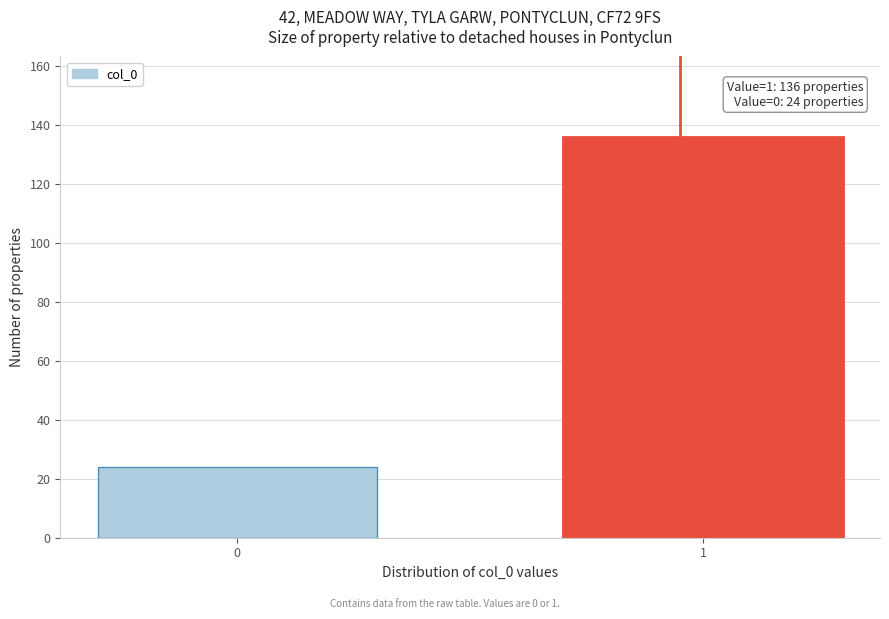

Reading right to left, transcribe all the data shown in this chart.

136	24